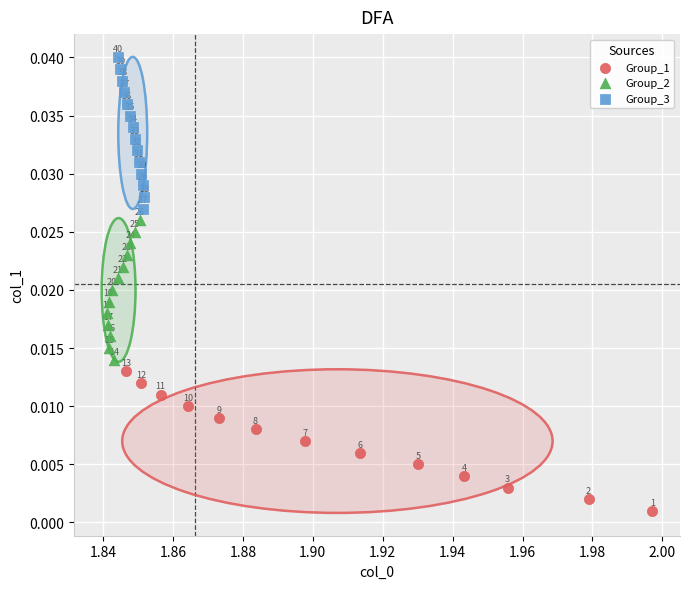

Which series contains the highest Y value?

Group_3